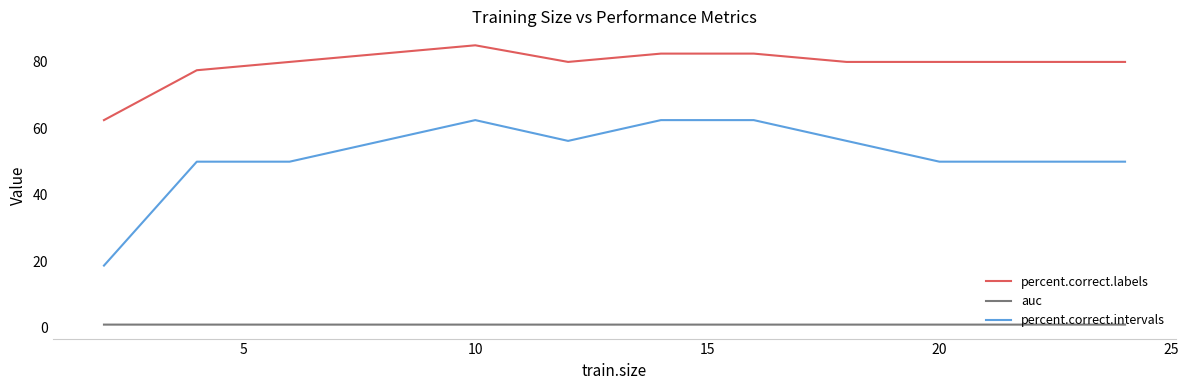

List the series in order of their overall mean, highest first.

percent.correct.labels, percent.correct.intervals, auc